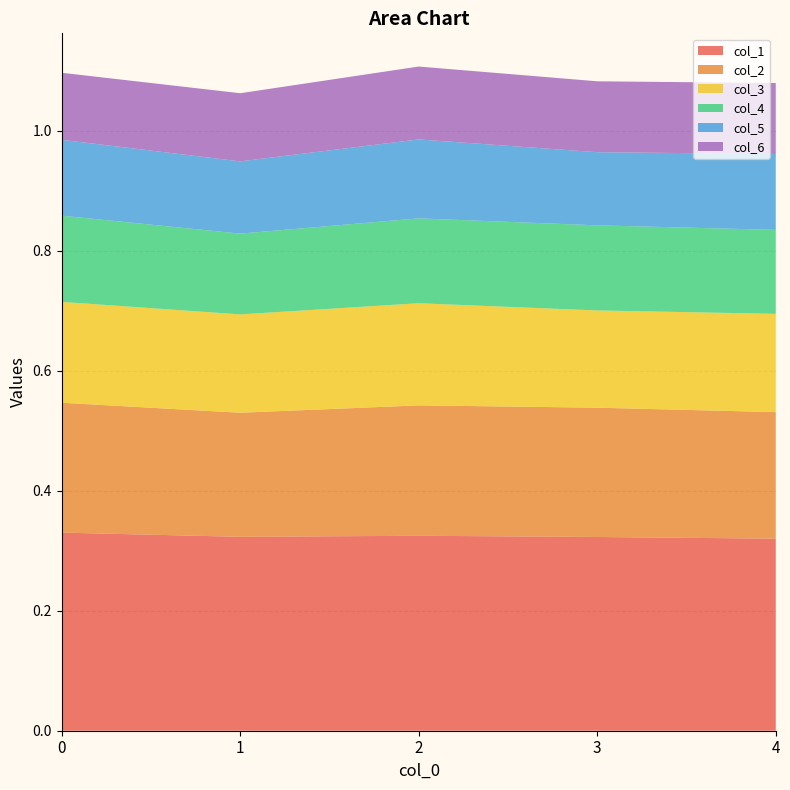

Reading left to right, what are all the values shown in this chart?

col_1: 0=0.3	1=0.3	2=0.3	3=0.3	4=0.3
col_2: 0=0.2	1=0.2	2=0.2	3=0.2	4=0.2
col_3: 0=0.2	1=0.2	2=0.2	3=0.2	4=0.2
col_4: 0=0.1	1=0.1	2=0.1	3=0.1	4=0.1
col_5: 0=0.1	1=0.1	2=0.1	3=0.1	4=0.1
col_6: 0=0.1	1=0.1	2=0.1	3=0.1	4=0.1